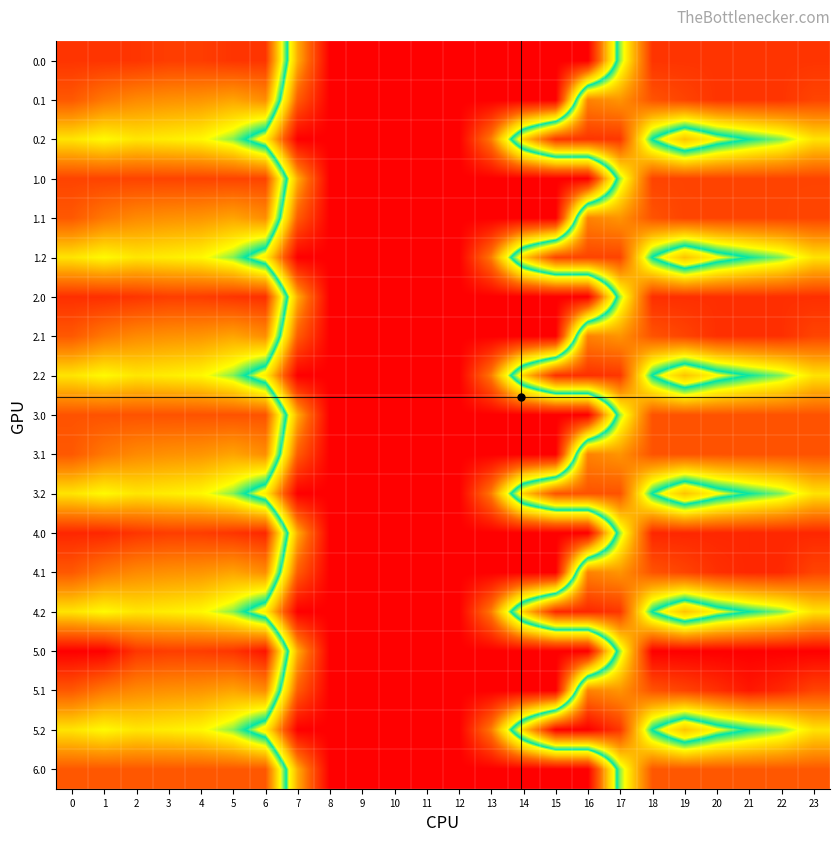

What is the difference between the highest and lowest values at 7?

136.4